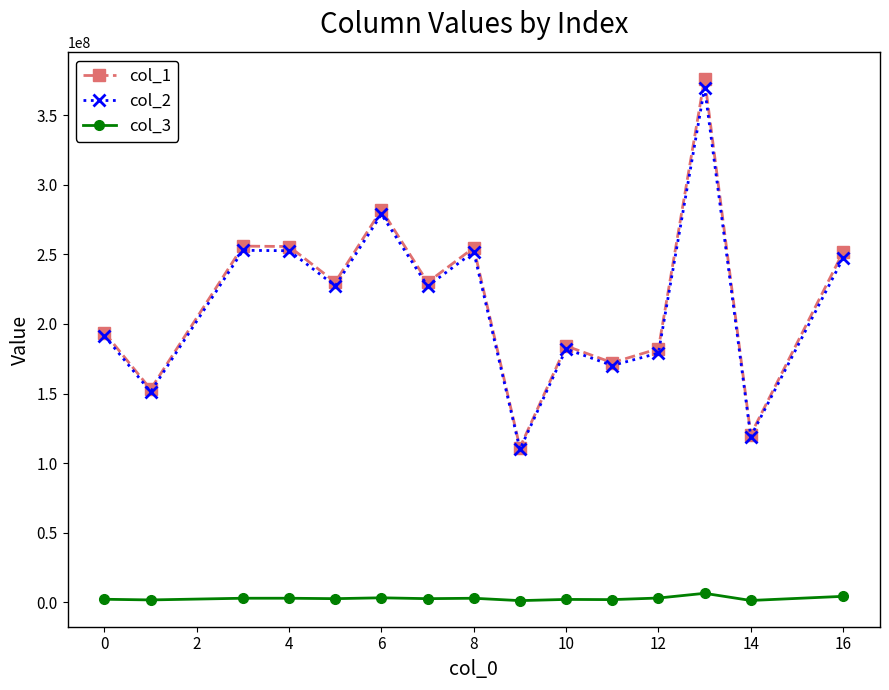

What is the value of the col_3 point at the 14th from the left?

1427499.5